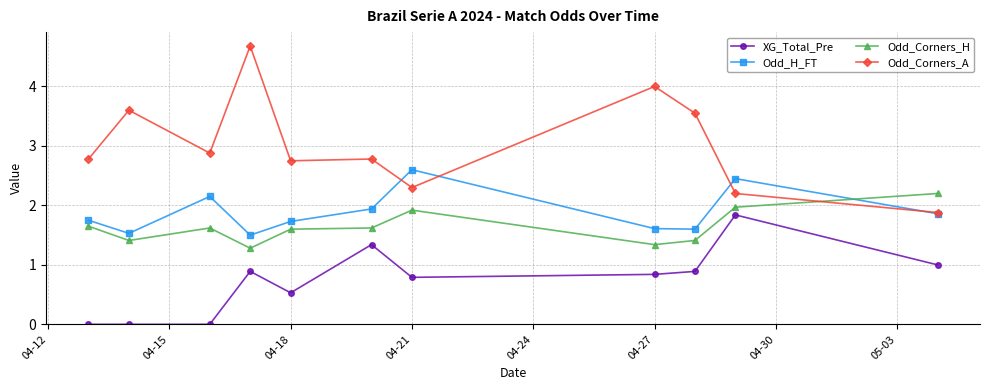

At how many categories does at least one series exceed 3?

4